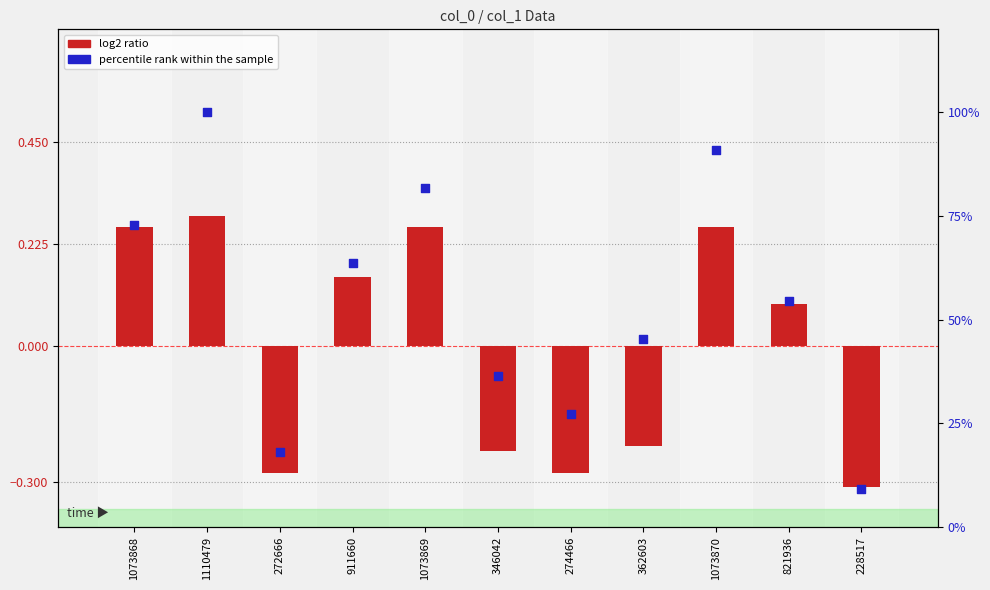

Which series has the widest spread of Y values?

percentile rank within the sample